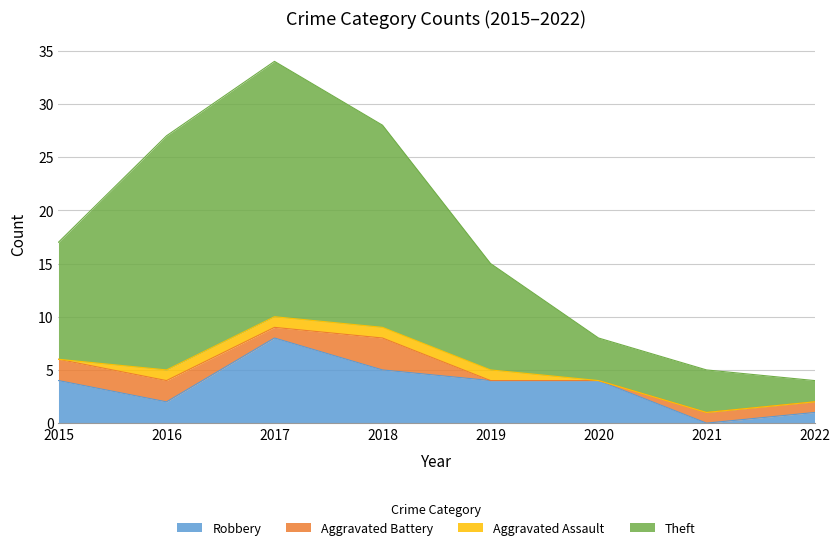

The value of Theft at 2017 is 9. True or false?

False